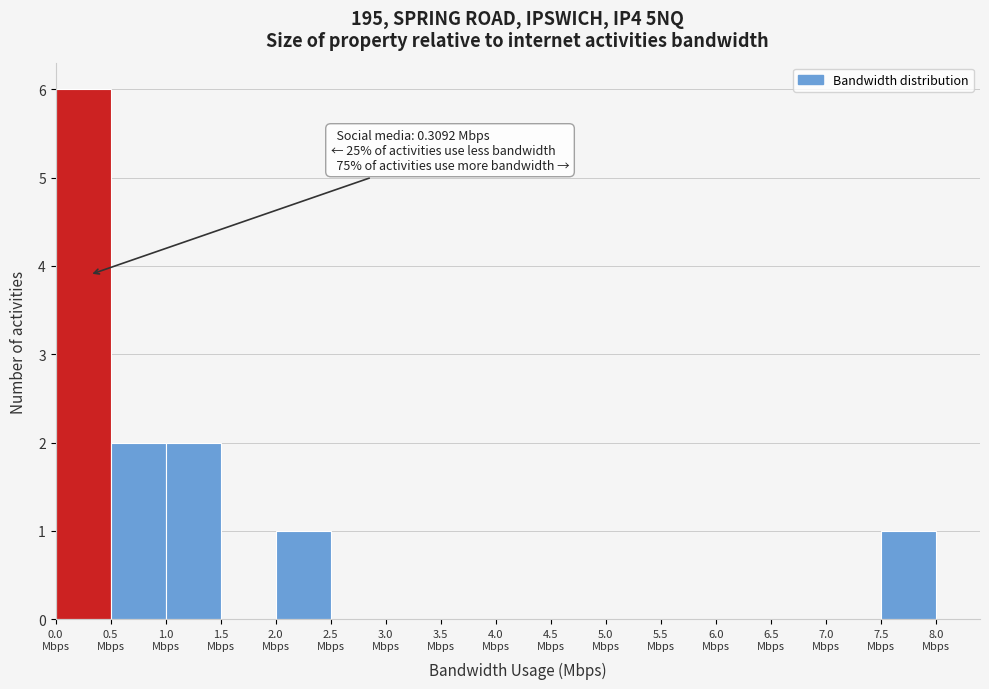

Which range on the x-axis has the tallest bar?

0.0 to 0.5